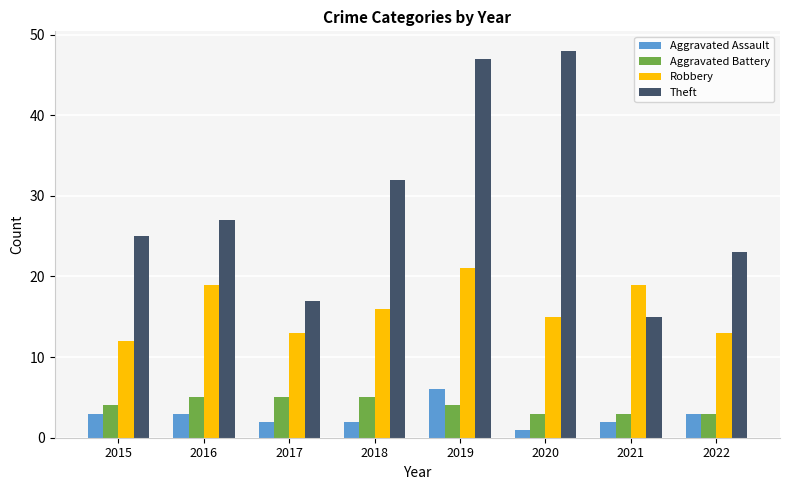

Reading left to right, what are all the values shown in this chart?

Aggravated Assault: 3	3	2	2	6	1	2	3
Aggravated Battery: 4	5	5	5	4	3	3	3
Robbery: 12	19	13	16	21	15	19	13
Theft: 25	27	17	32	47	48	15	23